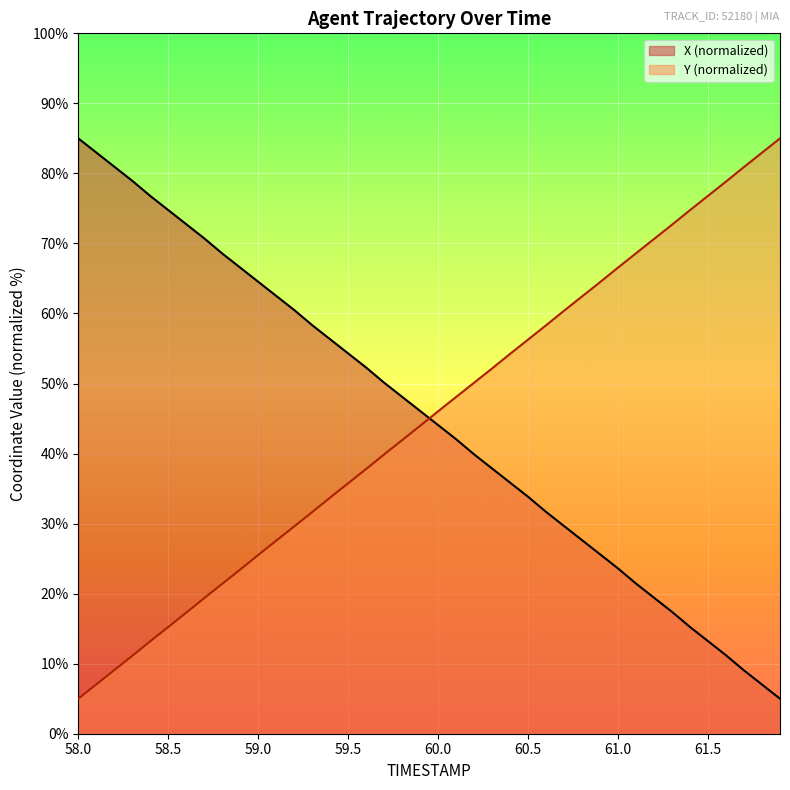

At which label is X closest to 45?

60.0